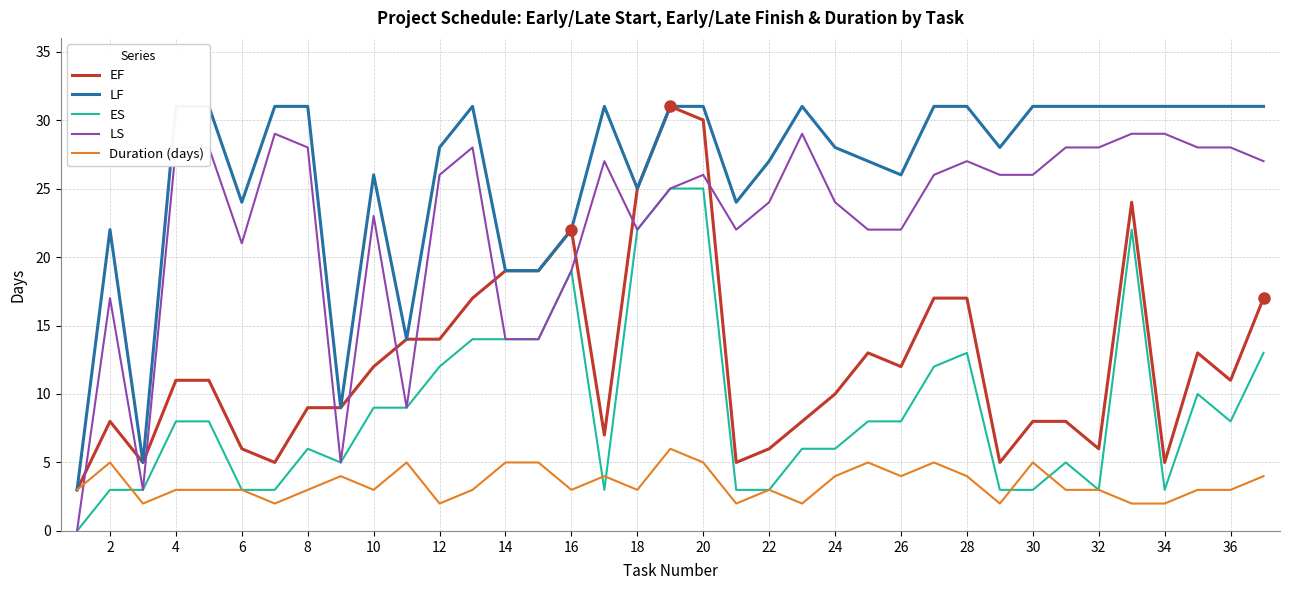

What are all the series names shown in the legend?

EF, LF, ES, LS, Duration (days)